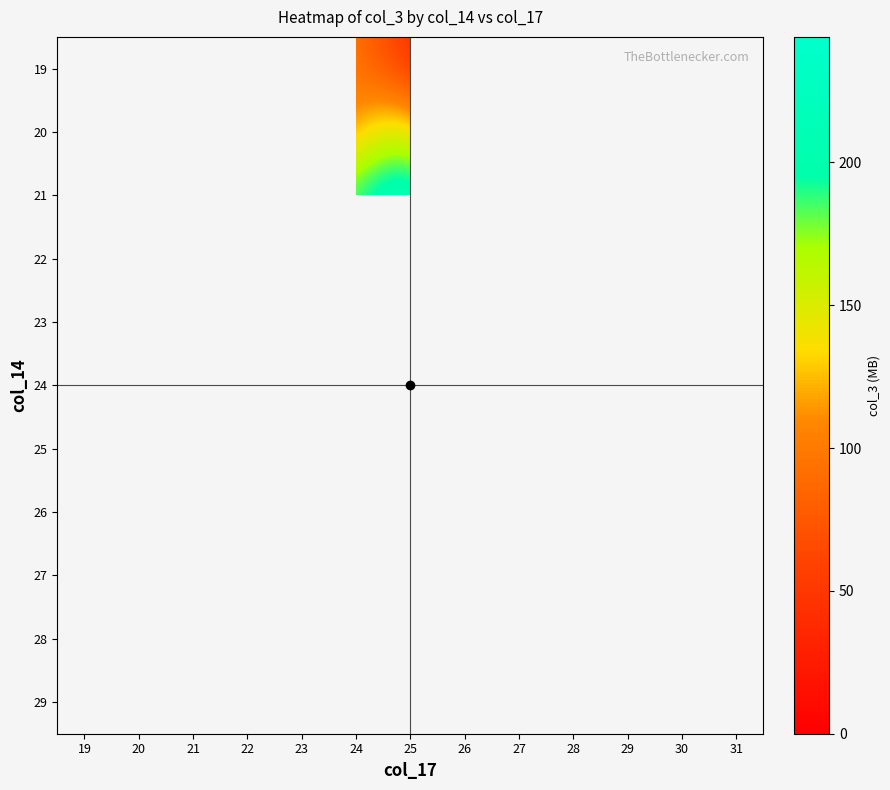

List the labels in order of 19 value, largest first.

23, 24, 25, 26, 27, 28, 29, 30, 31, 19, 20, 21, 22